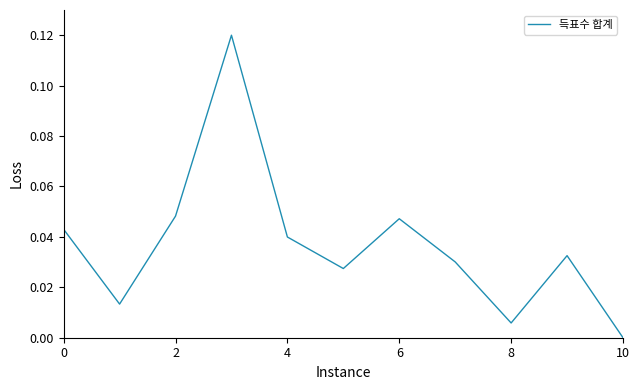

What is the label of the 11th point from the left?

10